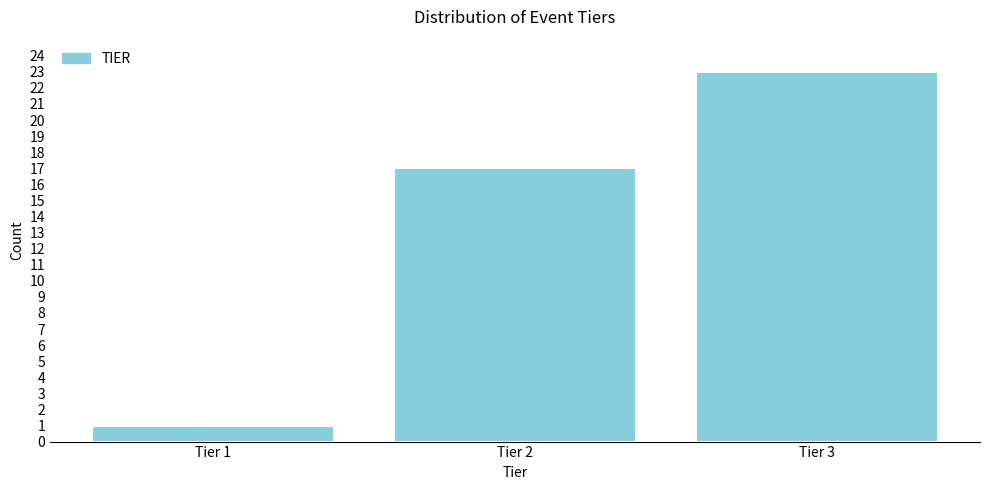

Reading left to right, list all the values displayed in this chart.

Tier 1=1	Tier 2=17	Tier 3=23